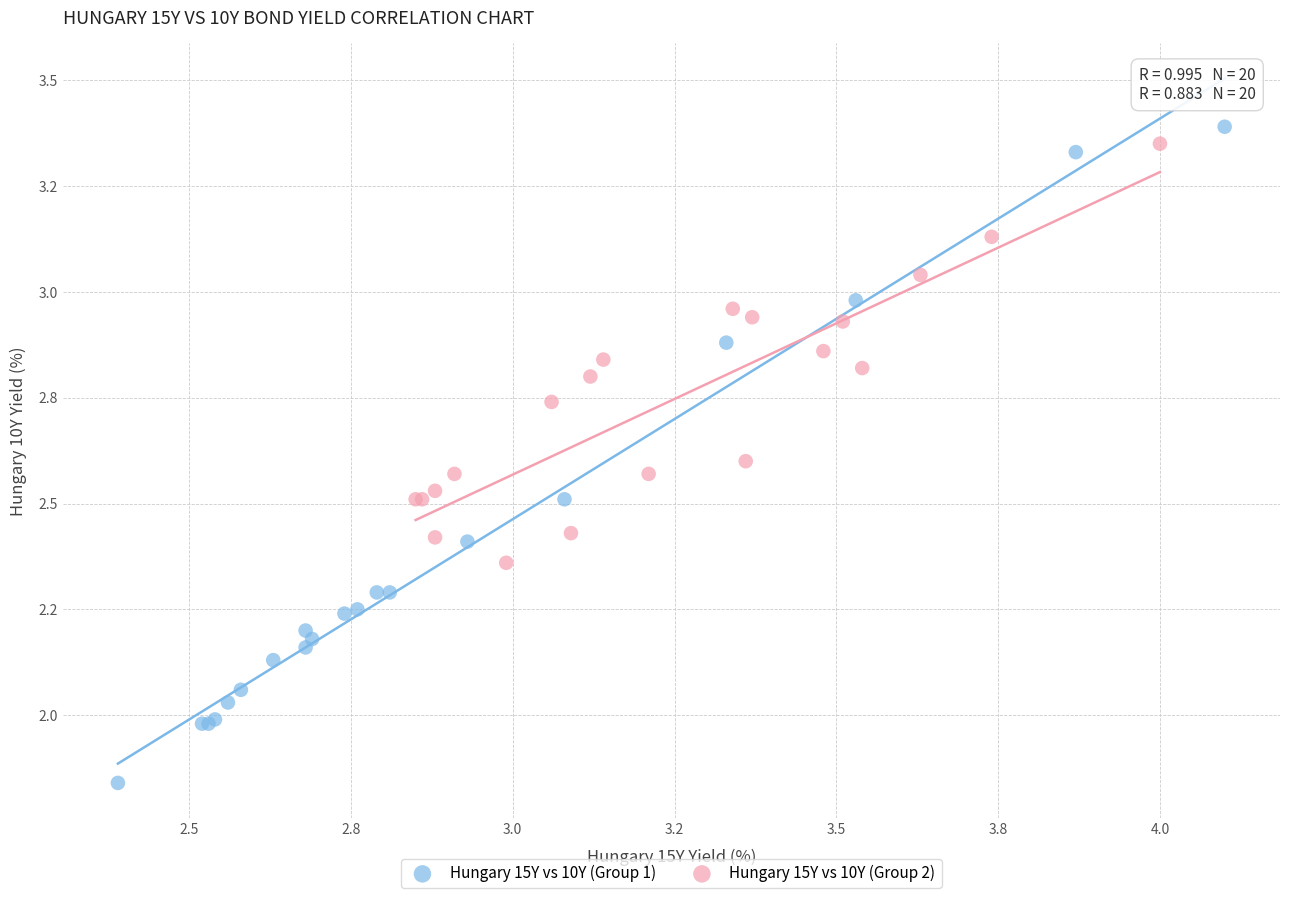

Which series reaches the maximum Y coordinate?

Hungary 15Y vs 10Y (Group 1)